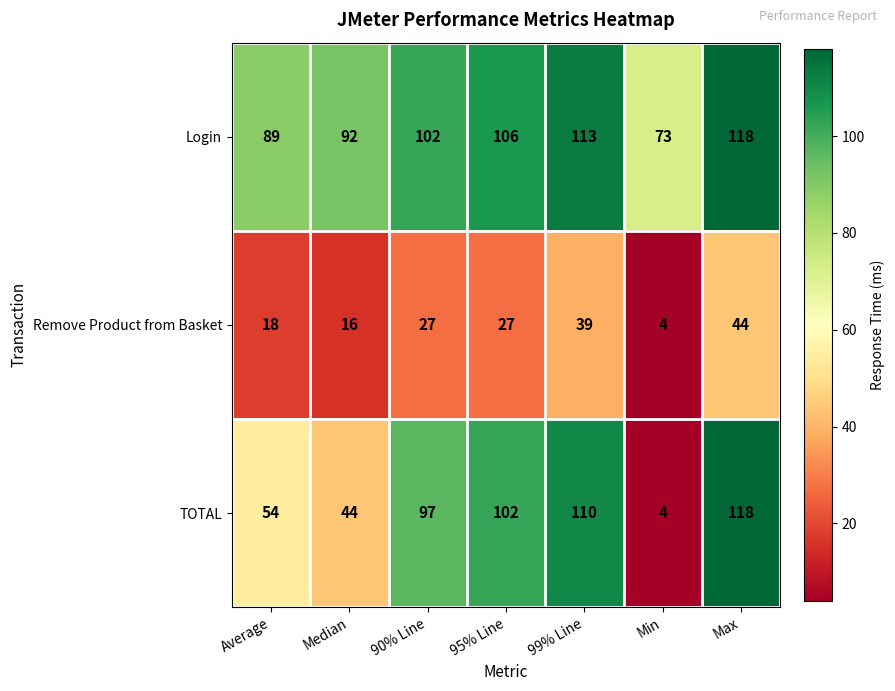

What is the lowest value of the Login series?

73